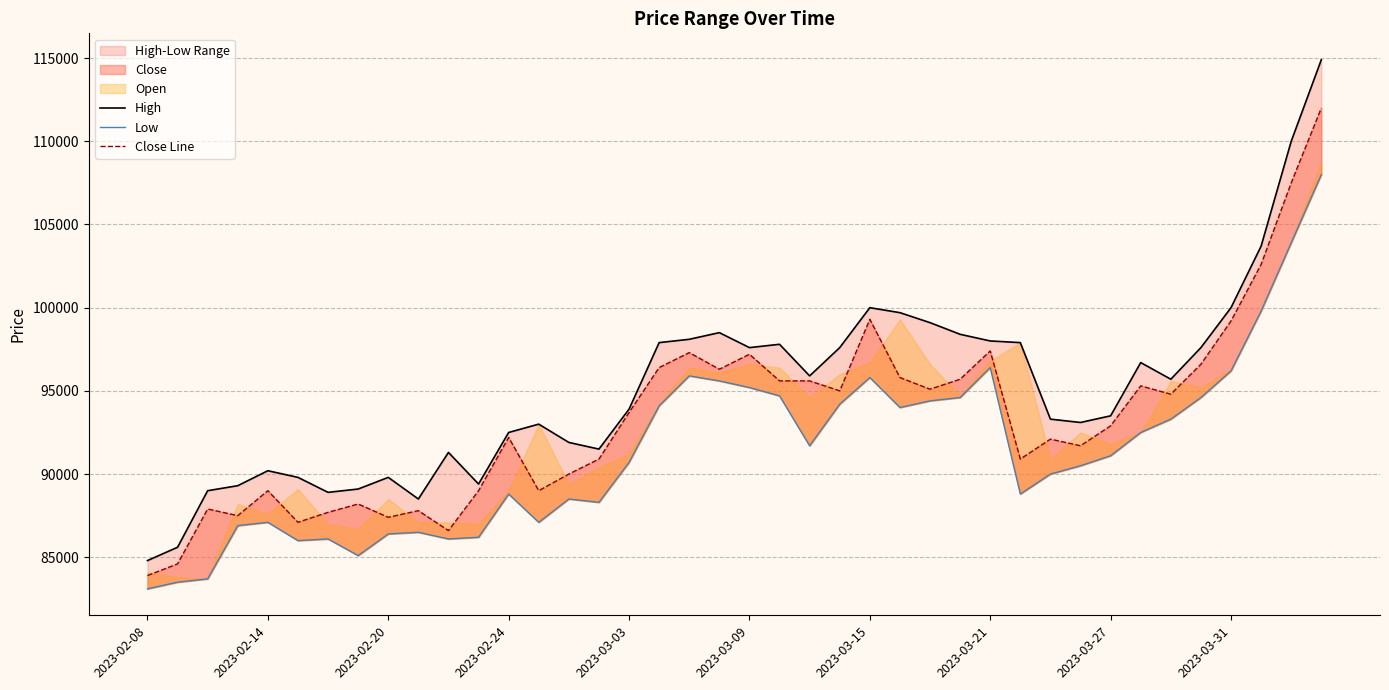

At 22, list the series in order from smallest to largest.

Low, Close Line, High